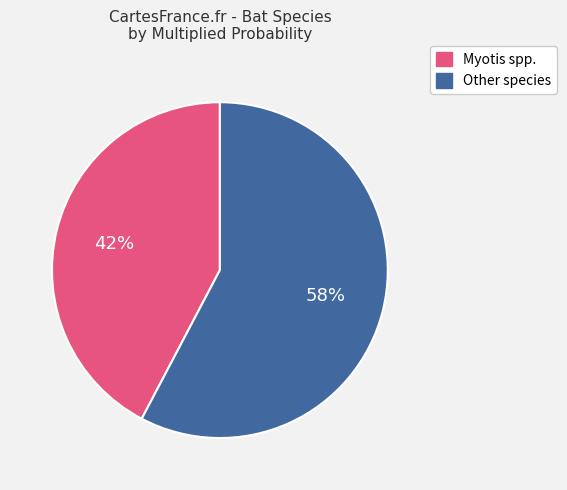

Is it true that Myotis spp. is 28% of the pie?

False